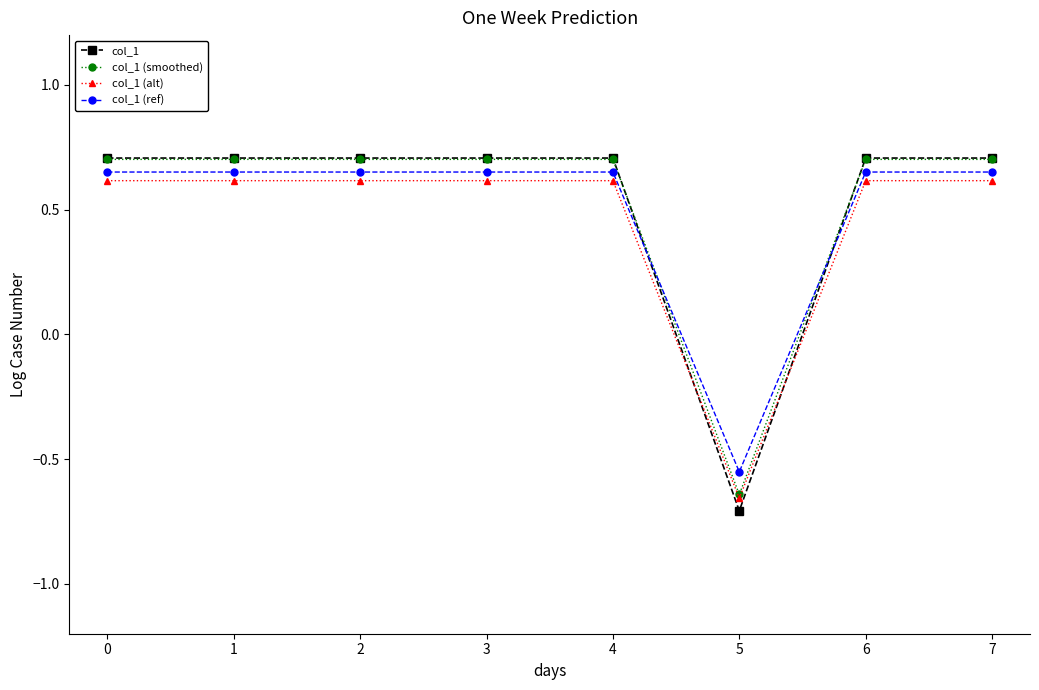

Is the value of col_1 at 3 greater than the value of col_1 (ref) at 4?

Yes